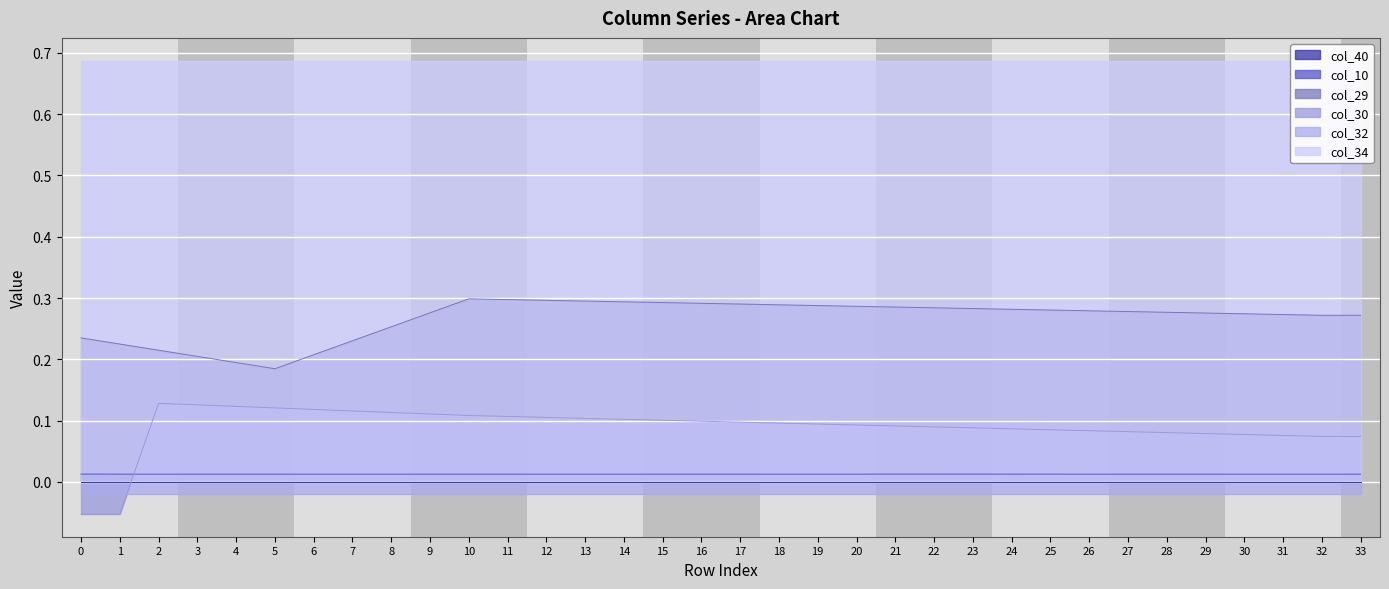

True or false: col_10 and col_29 intersect in this chart.

False